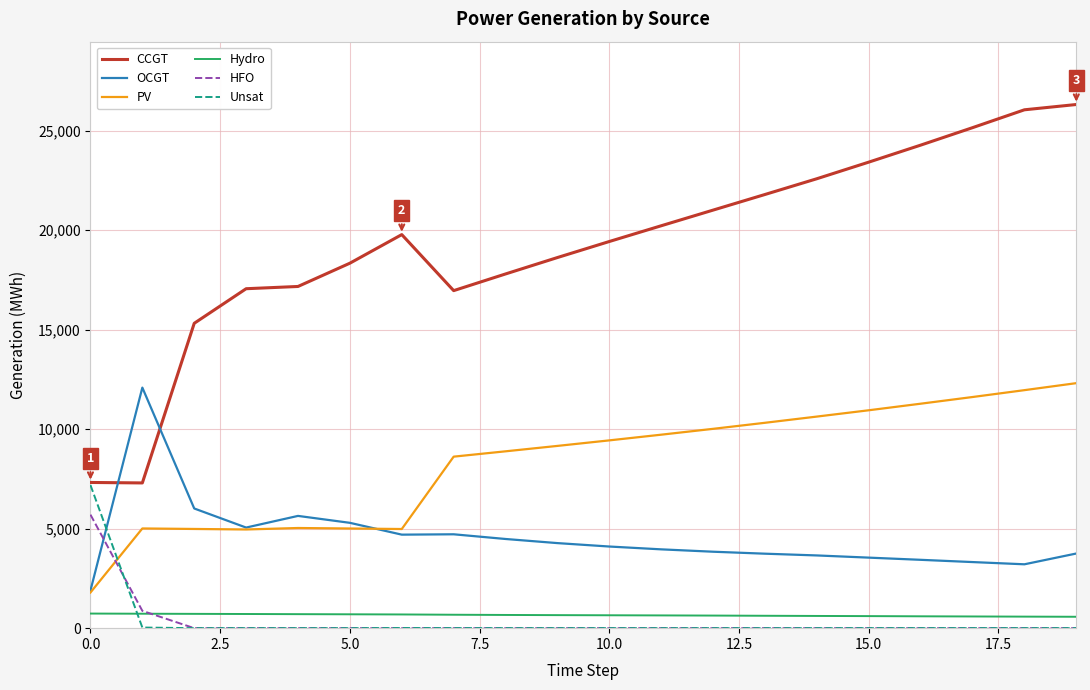

Which series has the largest total across all categories?

CCGT